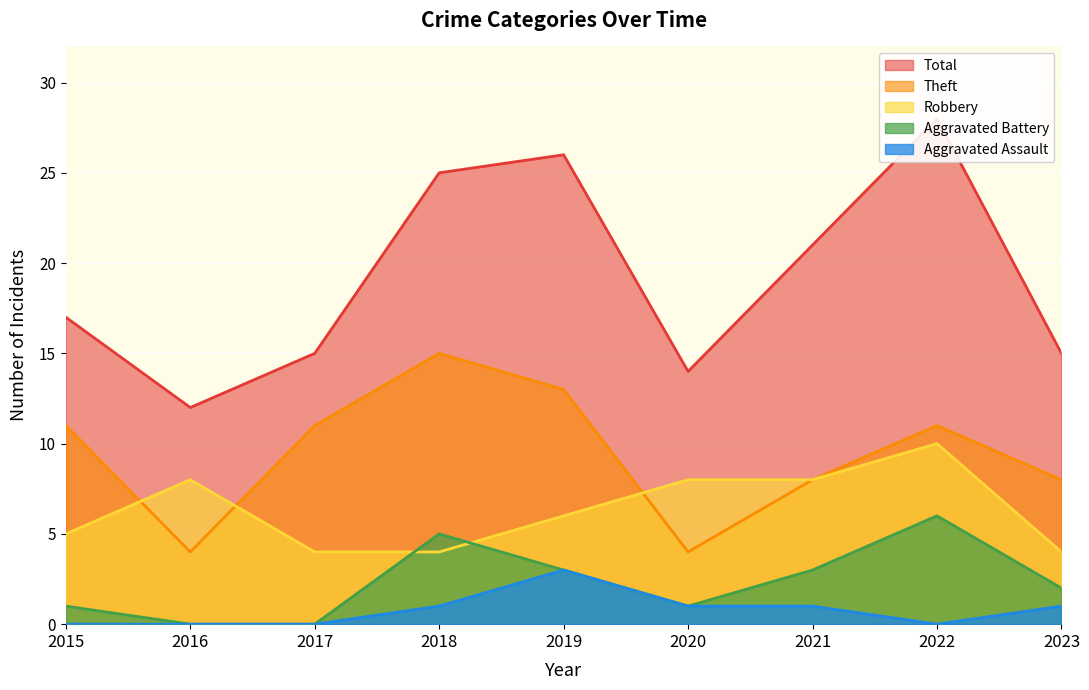

What is the value of the Robbery point at the 6th from the left?

8